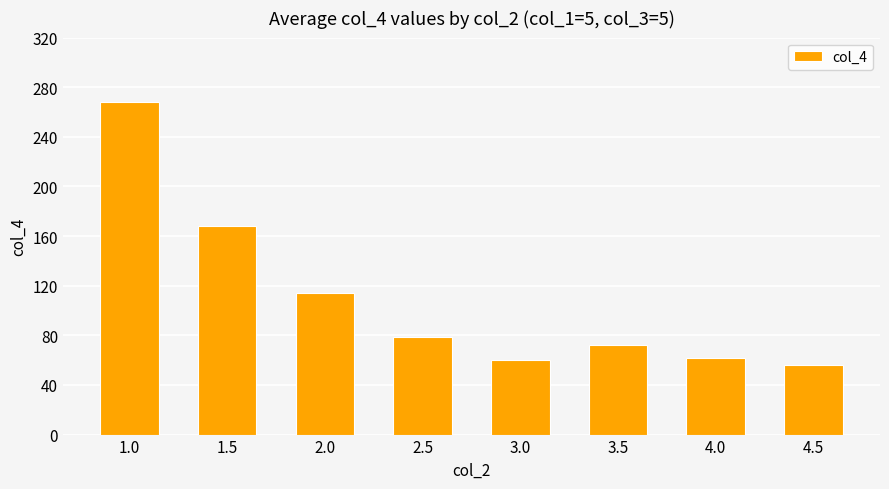

What is the label of the 1st bar from the right?

4.5